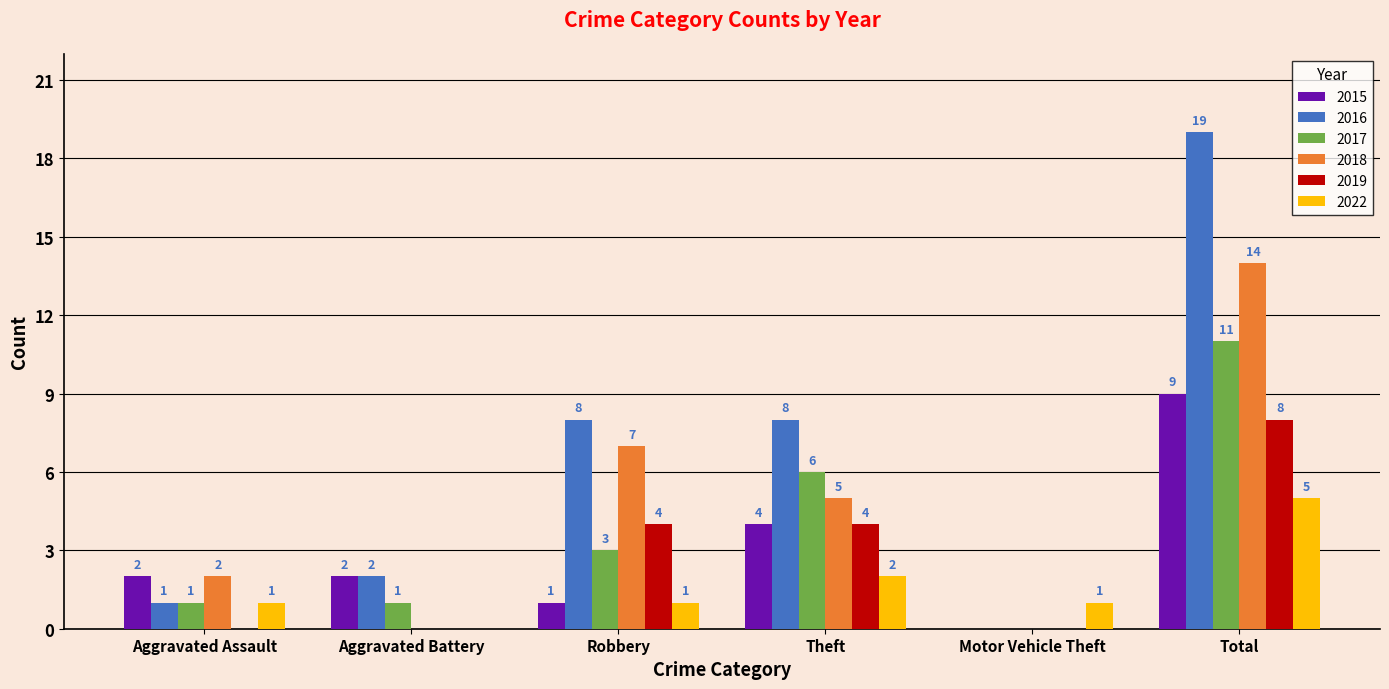

What is the sum of all 2019 values?

16